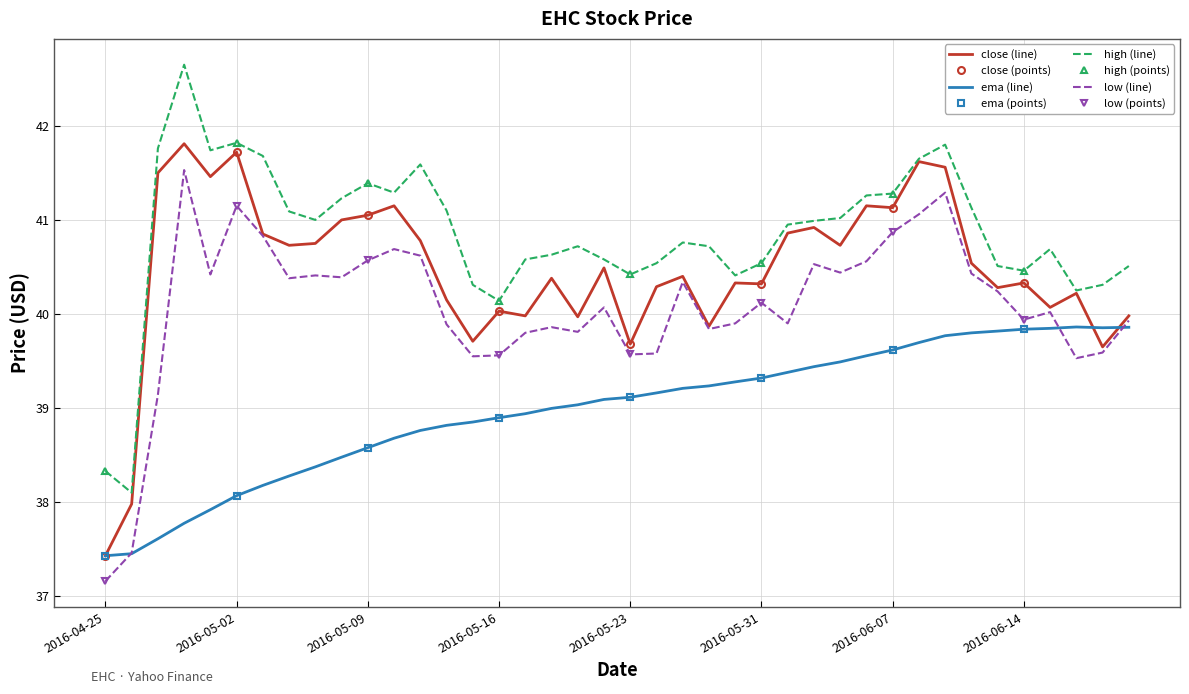

In close, how many points are higher than both neighbors (excluding endpoints)?

13